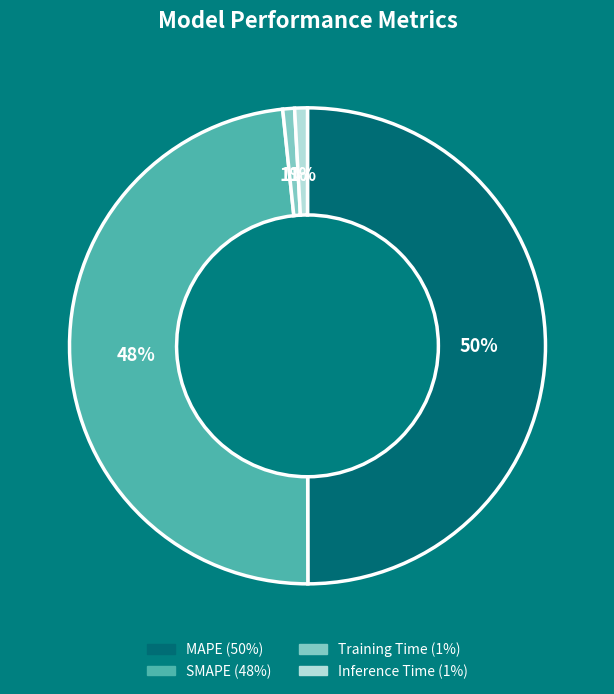

To the nearest percent, what is the difference between the MAPE and Training Time slice percentages?

49%